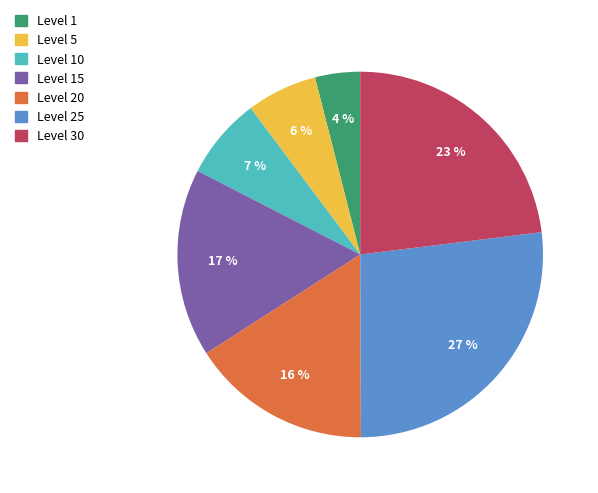

Count the number of slices in the pie.

7